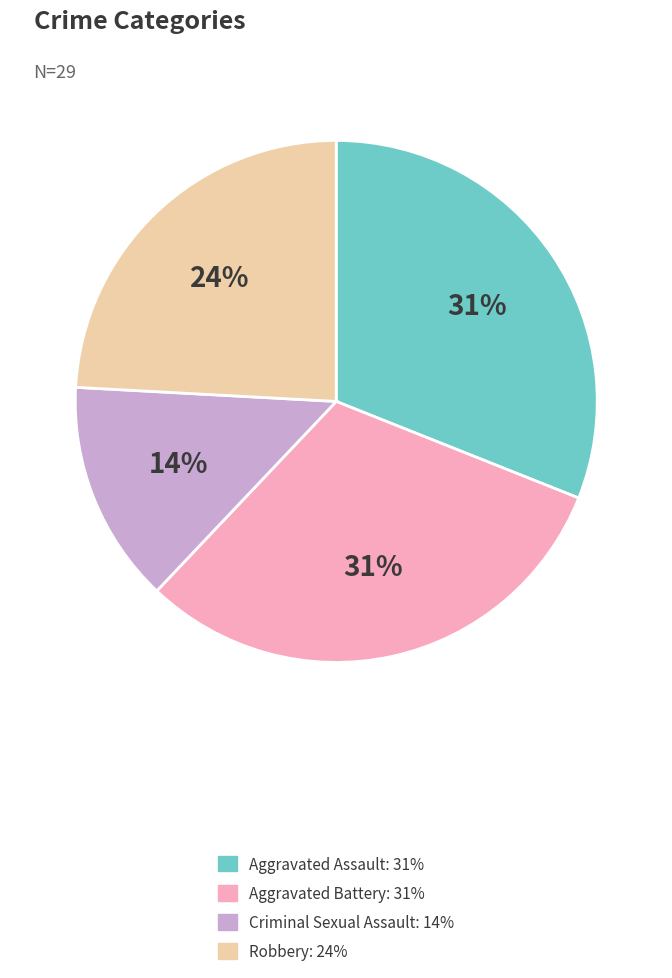

Is the sum of Aggravated Battery and Robbery greater than half?

Yes